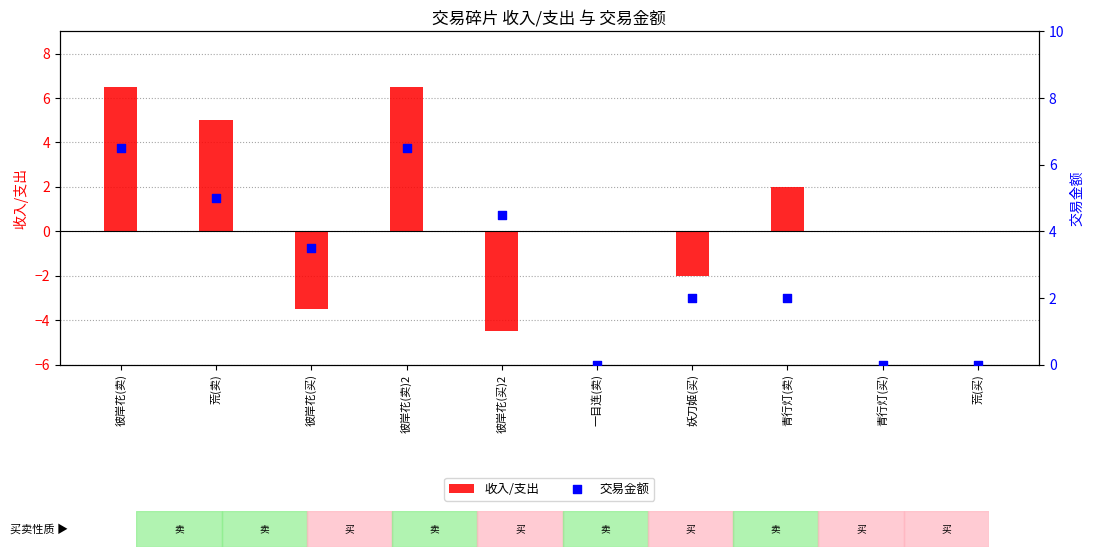

What are all the series names shown in the legend?

收入/支出, 交易金额